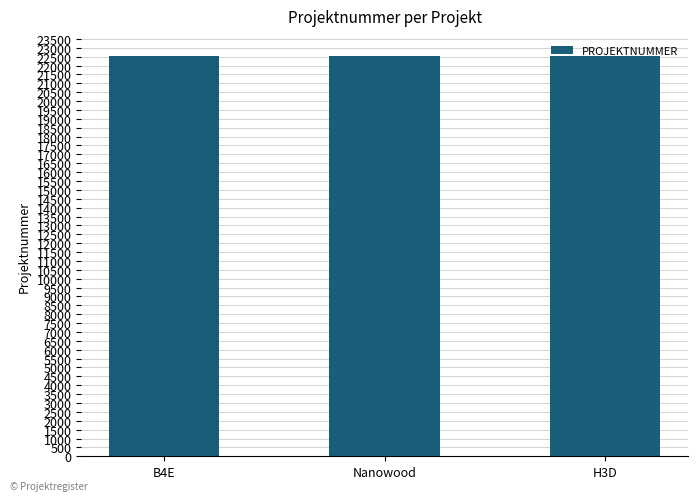

How many data points are less than 22540?

1